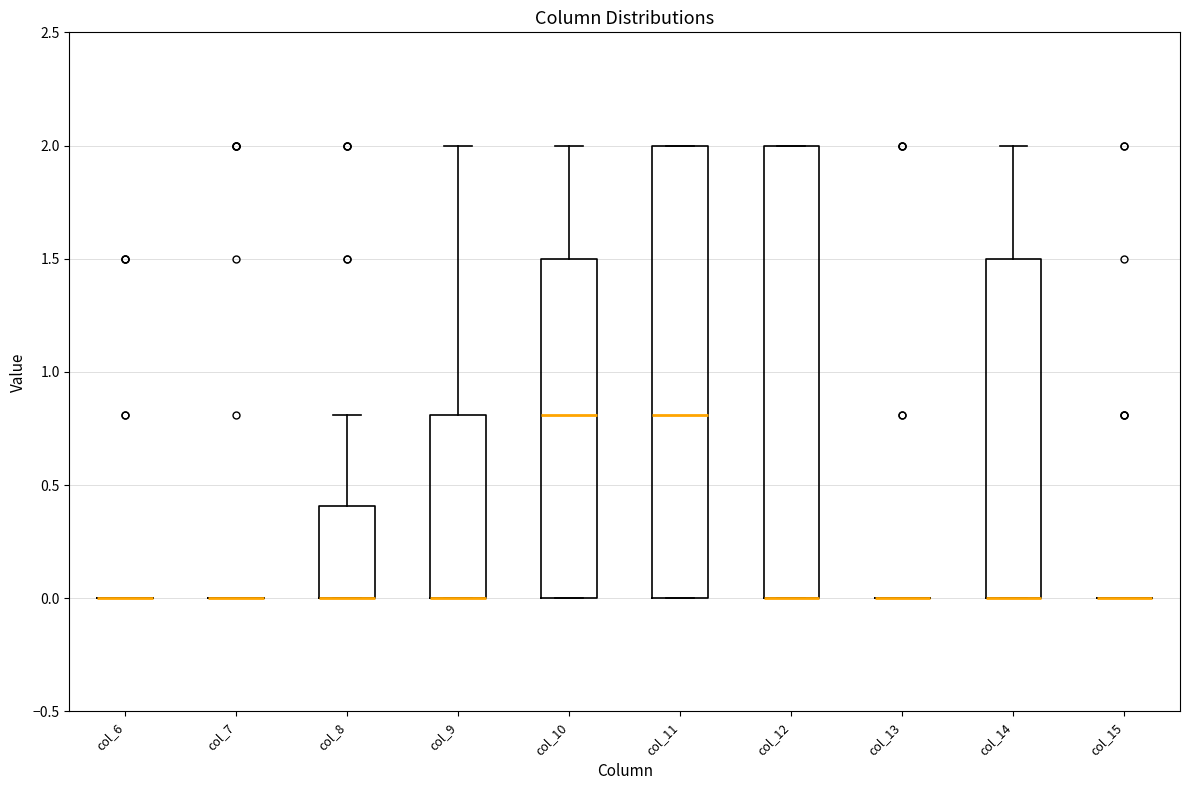

Reading left to right, transcribe this box plot: for each box, give where its median line is, the range the box spans, and where its two whiskers end, as read against the y-axis. The values are not printed on the chart, so give them approximately, as read against the axis.

col_6: box collapsed to a line at 0.0, whiskers 0.0 to 0.0
col_7: box collapsed to a line at 0.0, whiskers 0.0 to 0.0
col_8: median 0.0 (drawn on the box's lower edge), box 0.0 to 0.4, whiskers 0.0 to 0.8
col_9: median 0.0 (drawn on the box's lower edge), box 0.0 to 0.8, whiskers 0.0 to 2.0
col_10: median 0.8, box 0.0 to 1.5, whiskers 0.0 to 2.0
col_11: median 0.8, box 0.0 to 2.0, whiskers 0.0 to 2.0
col_12: median 0.0 (drawn on the box's lower edge), box 0.0 to 2.0, whiskers 0.0 to 2.0
col_13: box collapsed to a line at 0.0, whiskers 0.0 to 0.0
col_14: median 0.0 (drawn on the box's lower edge), box 0.0 to 1.5, whiskers 0.0 to 2.0
col_15: box collapsed to a line at 0.0, whiskers 0.0 to 0.0